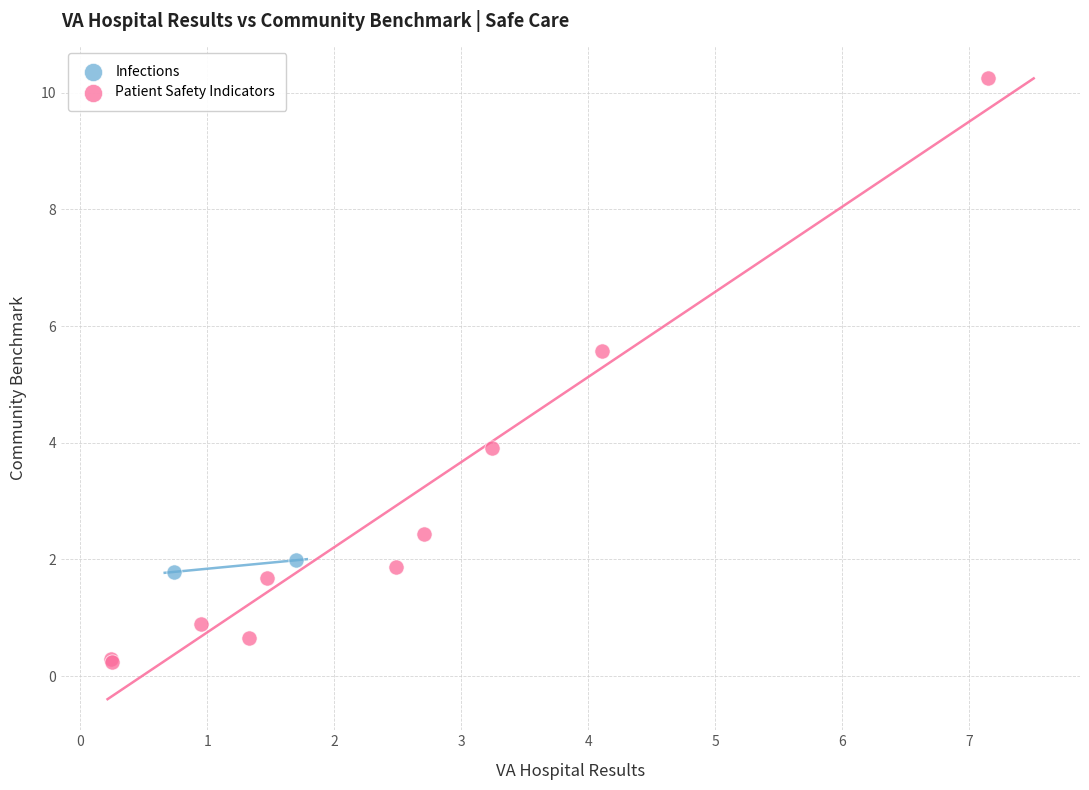

What are all the series names shown in the legend?

Infections, Patient Safety Indicators